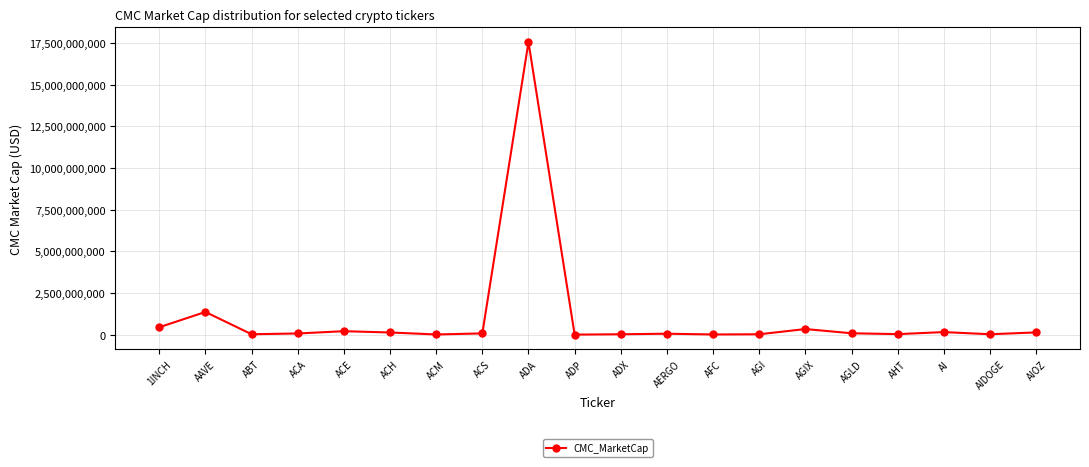

What is the average value?

1039748436.0